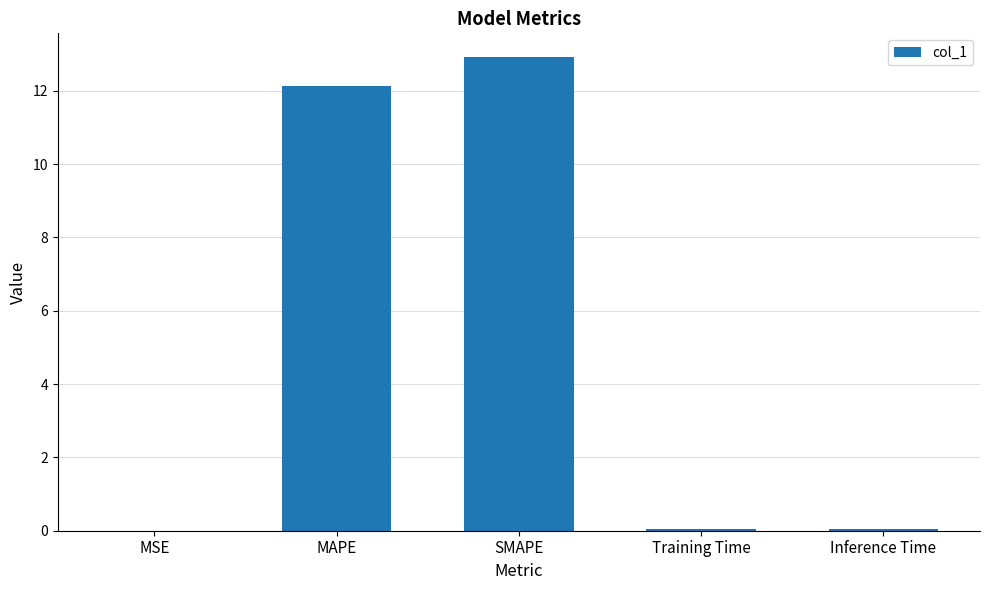

Which has a higher value, MAPE or Inference Time?

MAPE